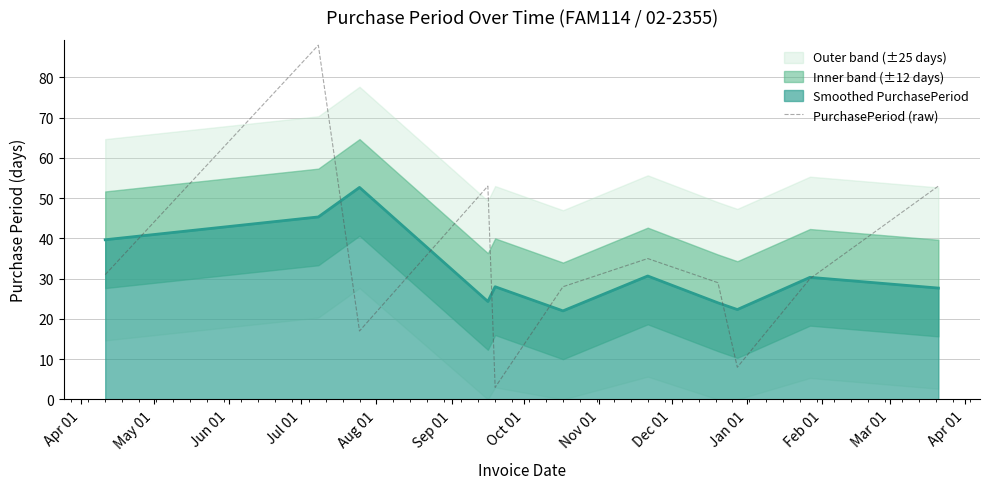

What is the highest value of the PurchasePeriod (raw) series?

88.0